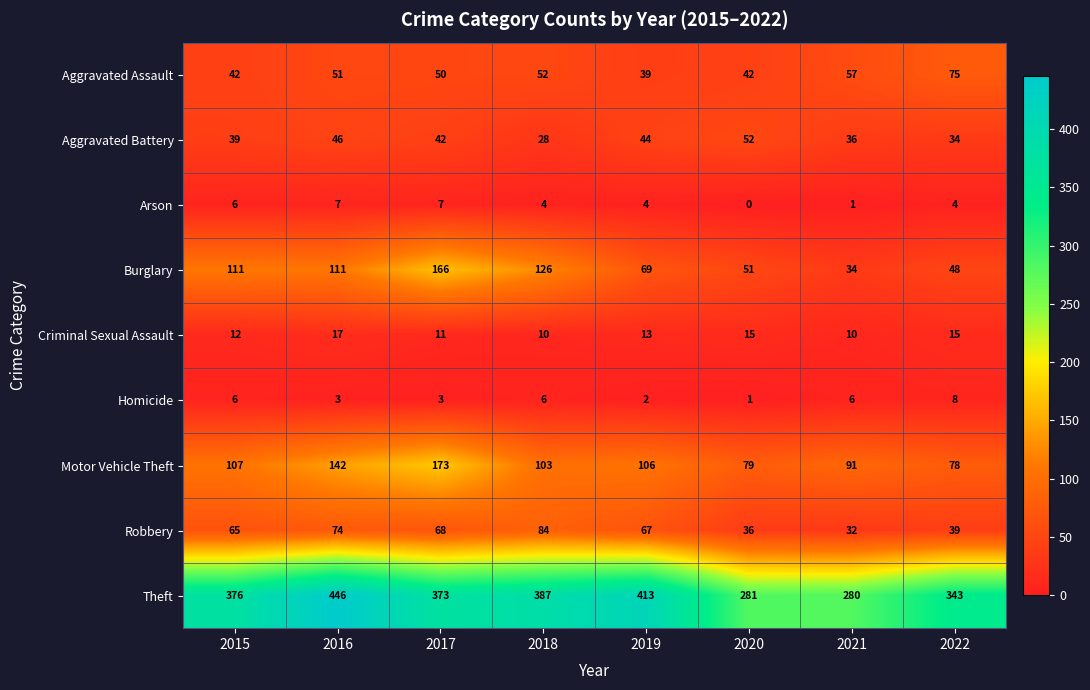

What is the maximum value shown in the chart?

446